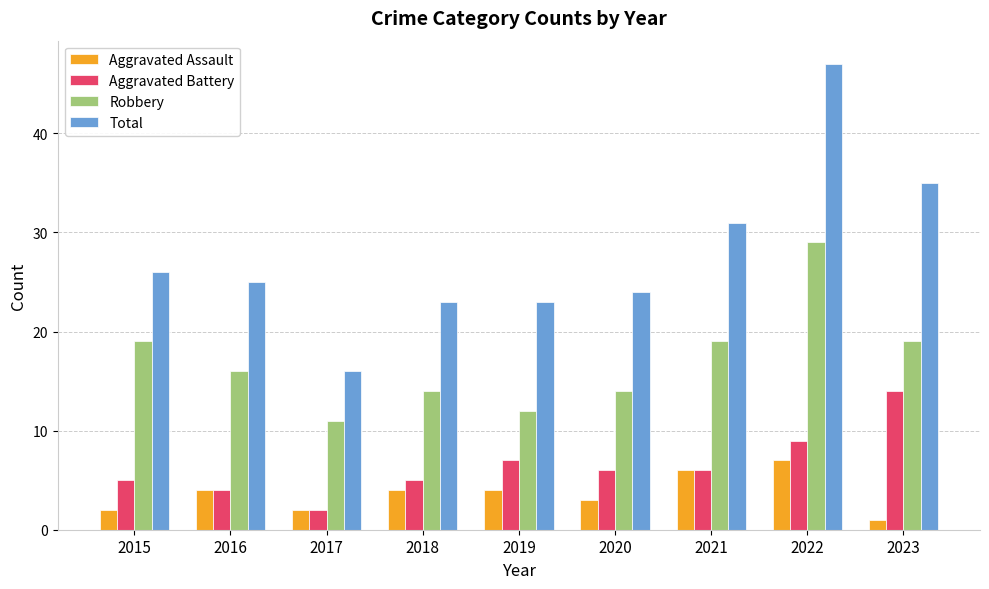

What is the sum of all Total values?

250